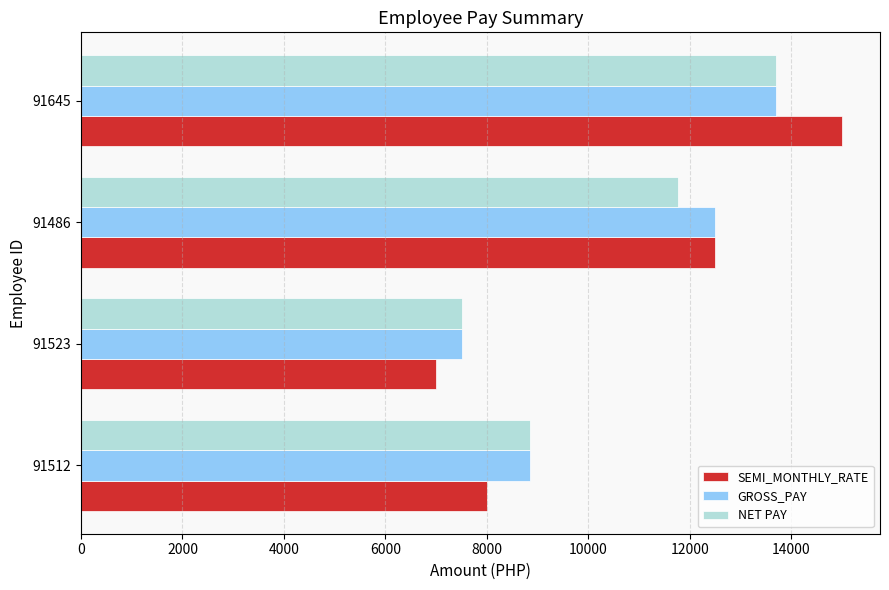

At which category is the sum across all series the highest?

91645